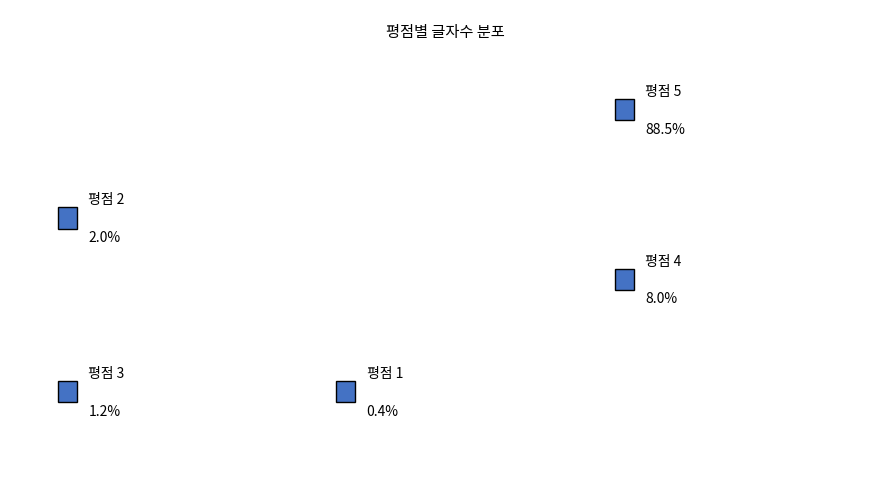

True or false: 3 accounts for 11% of the total.

False